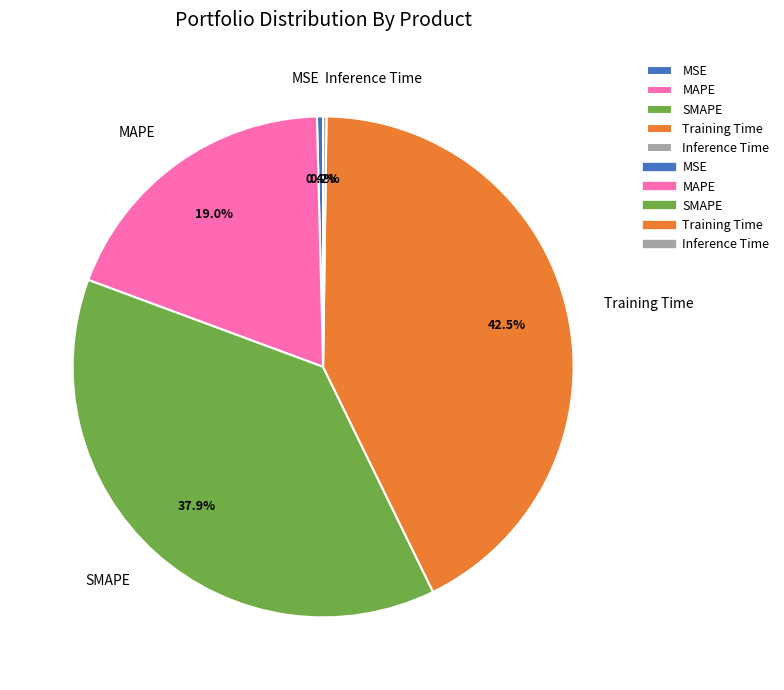

What is the largest slice in the pie chart?

Training Time